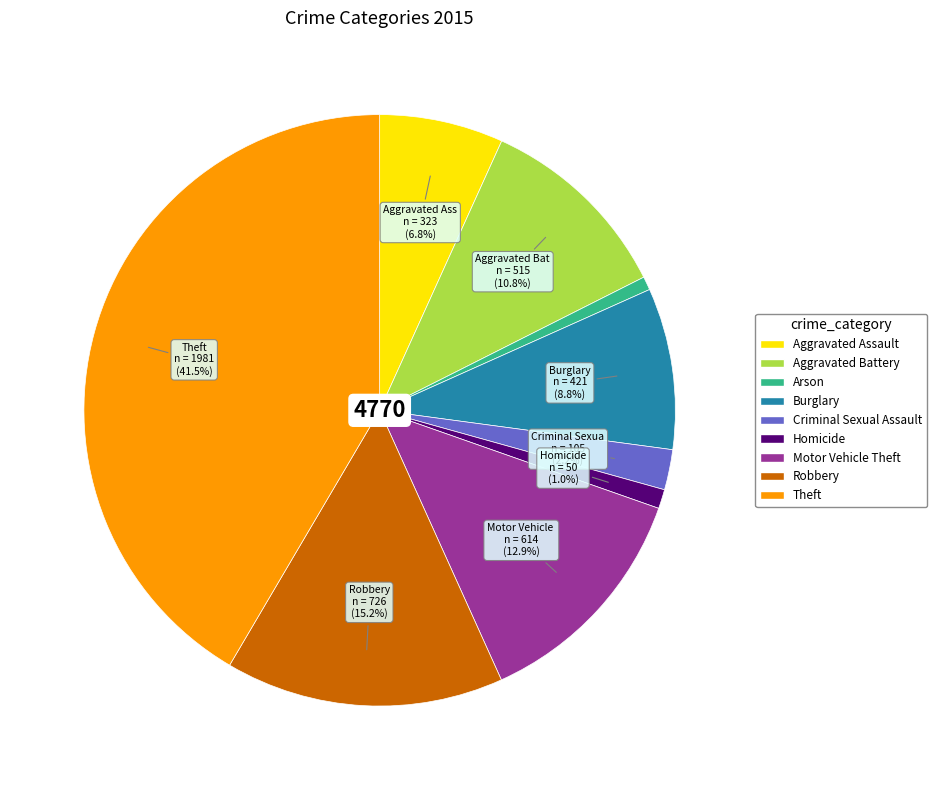

Does any single category account for the majority?

No